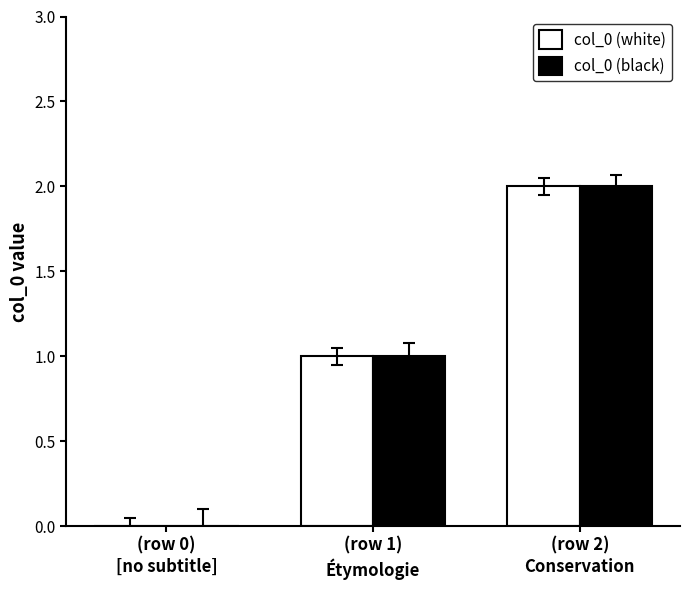

How many values in col_0 (black) are above zero?

2